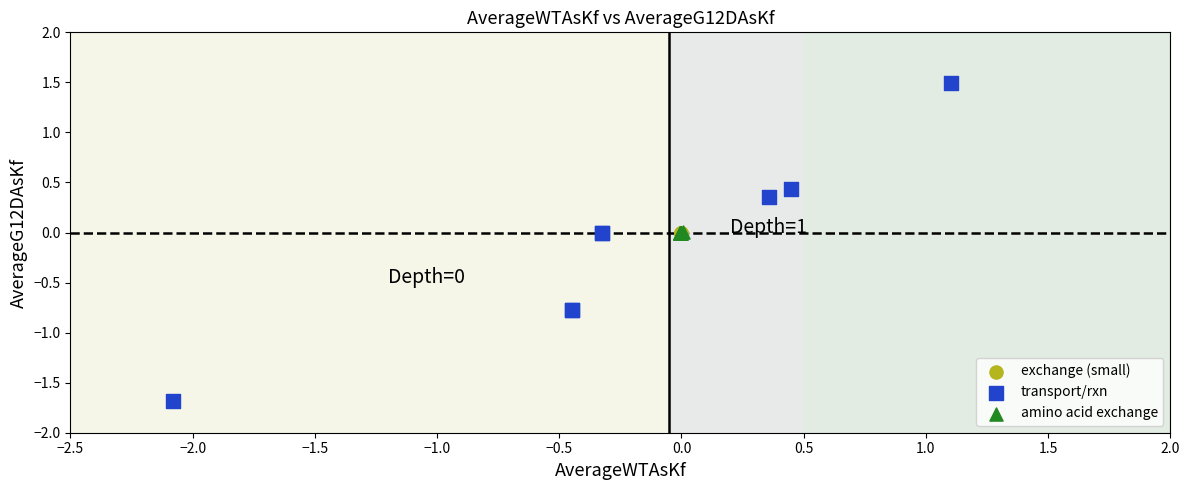

Which series reaches the maximum Y coordinate?

transport/rxn